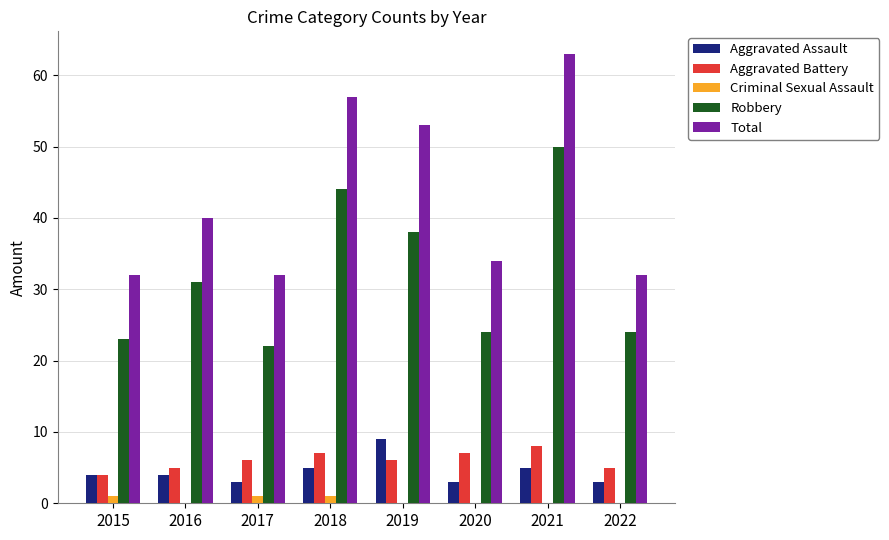

At which category does the chart reach its peak across all series?

2021